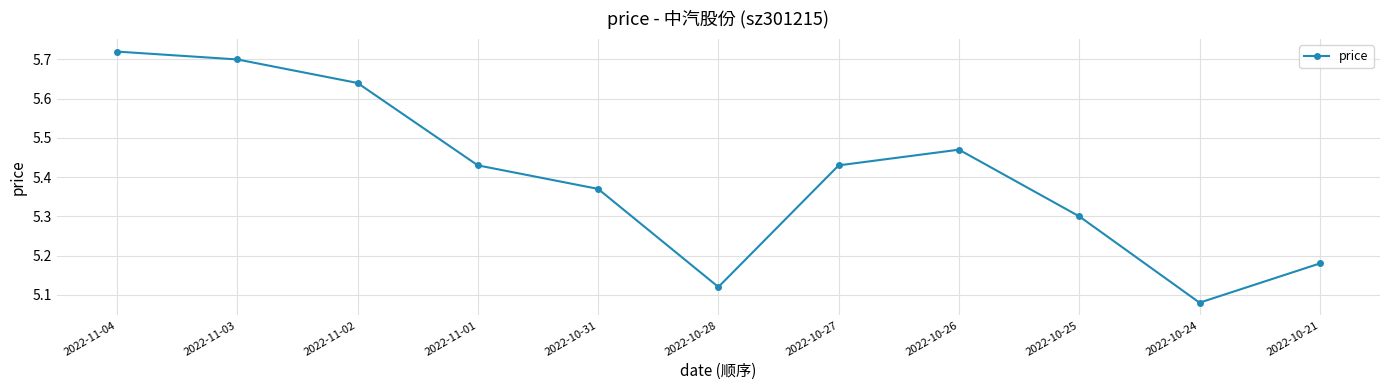

What is the difference between the maximum and second lowest values?

0.6